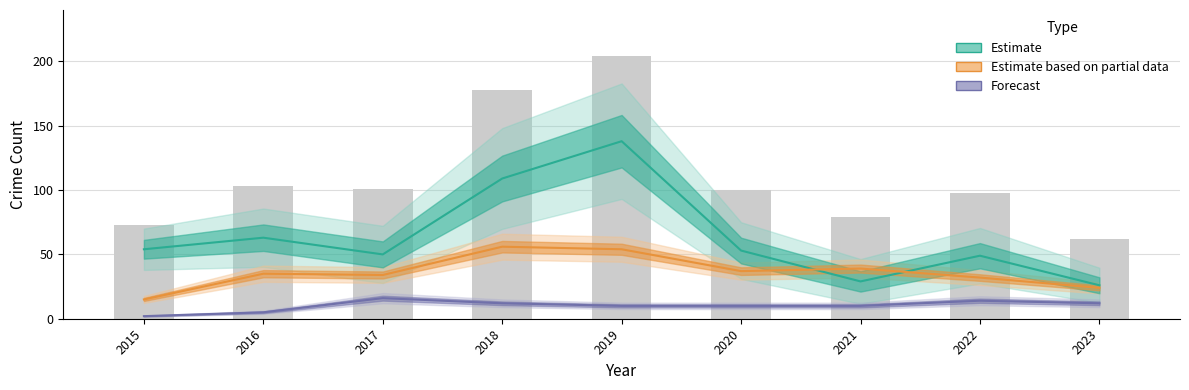

Which series has the largest total across all categories?

Estimate